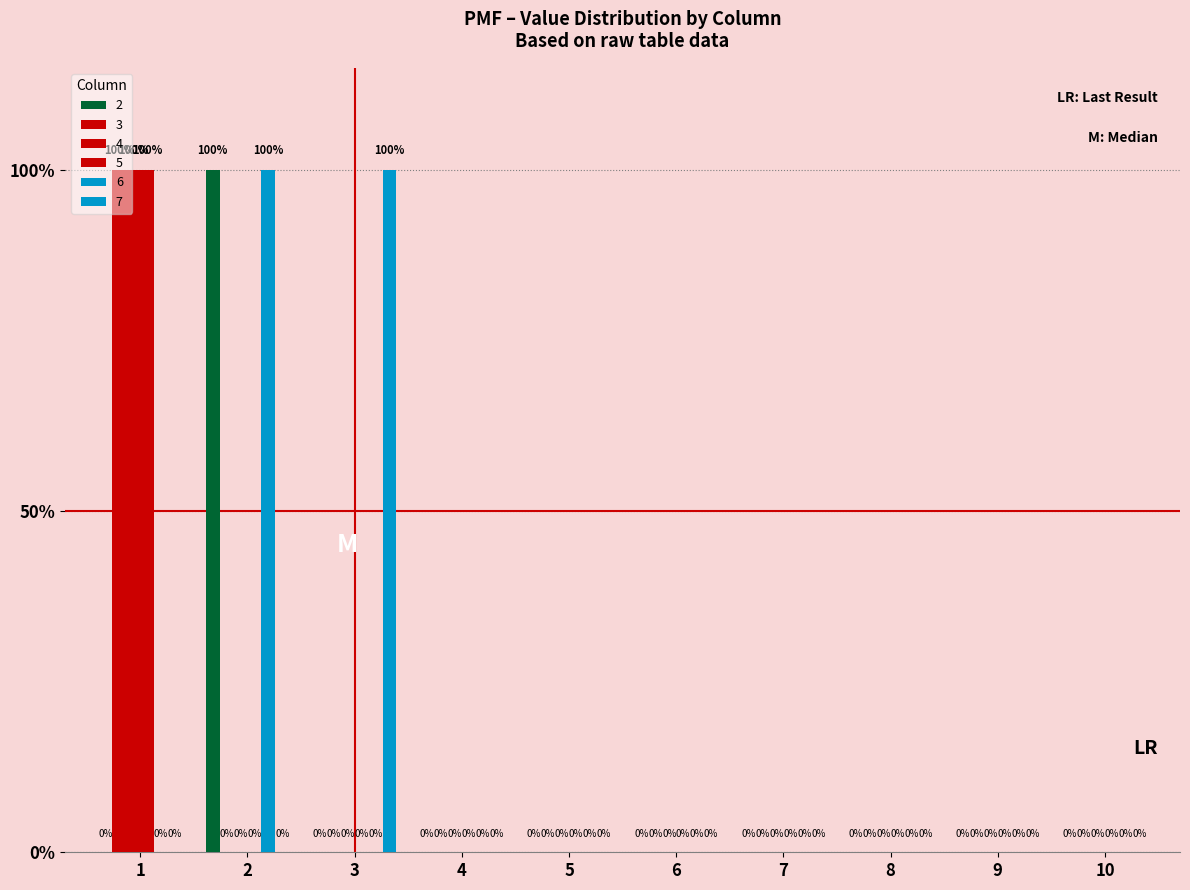

Are the bars grouped side by side (vs. stacked)?

Yes